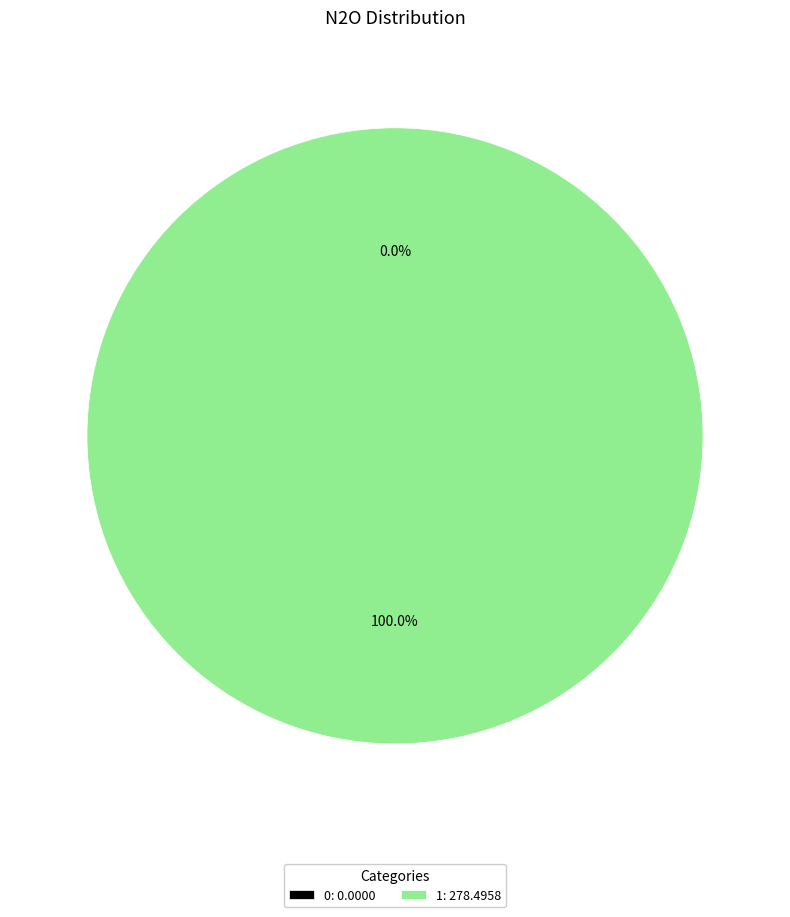

The 1 slice represents 99% of the pie. True or false?

False